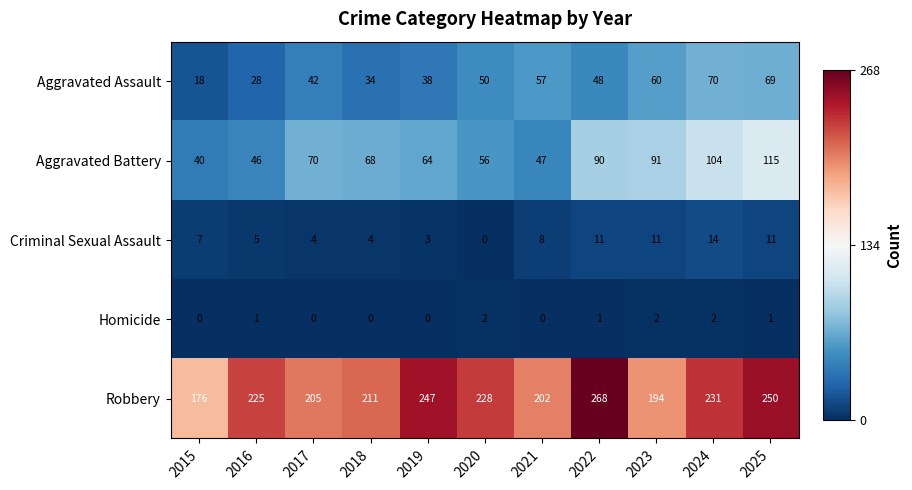

How many distinct data groups are displayed?

5